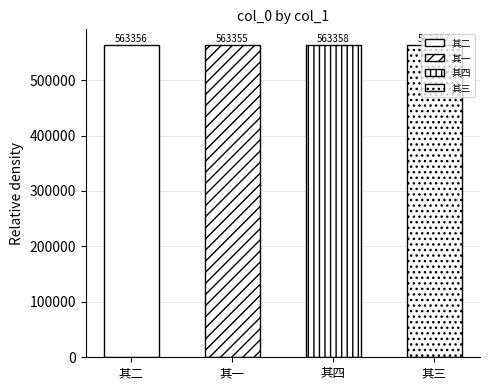

Reading right to left, transcribe all the data shown in this chart.

563357	563358	563355	563356